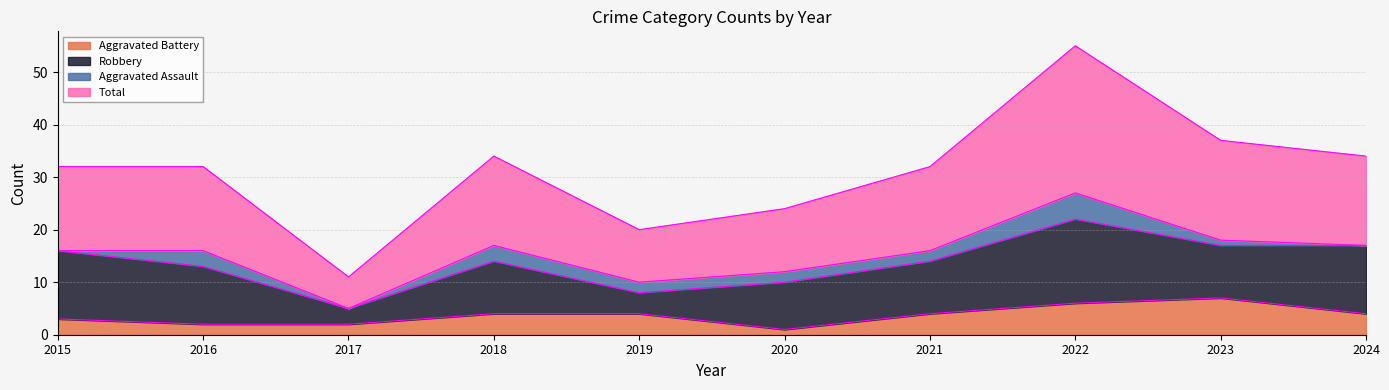

Count the number of categories in the chart.

10